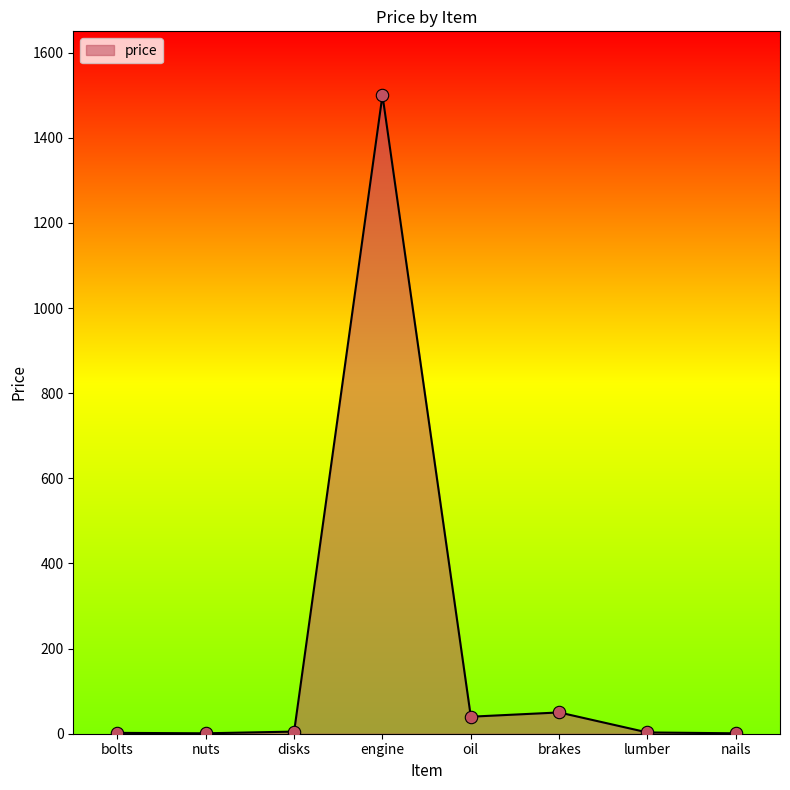

Between brakes and bolts, which is larger?

brakes